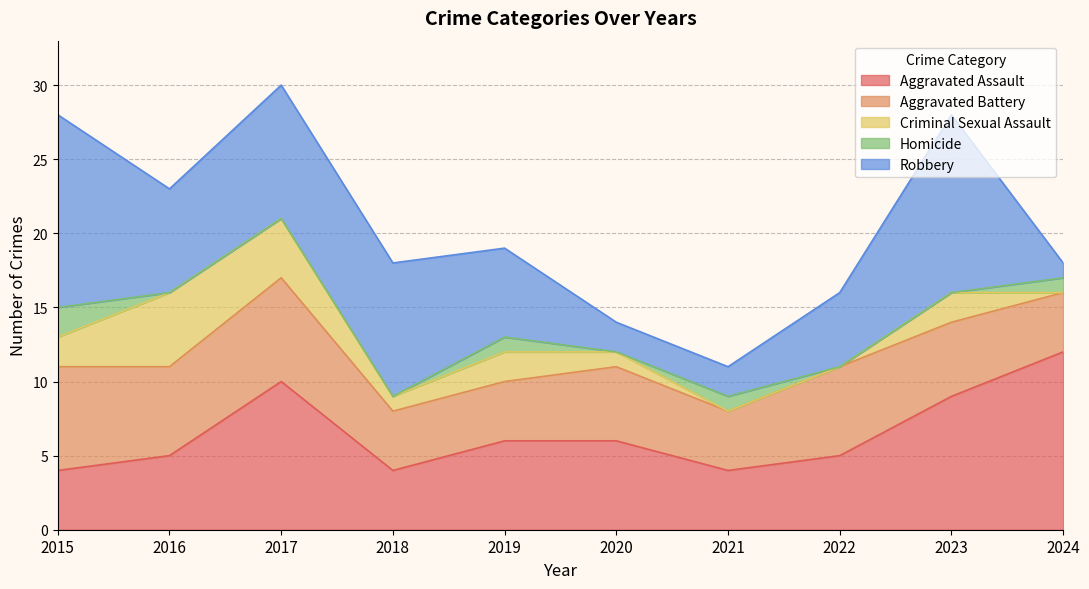

Where is the first local minimum for Robbery?

2016